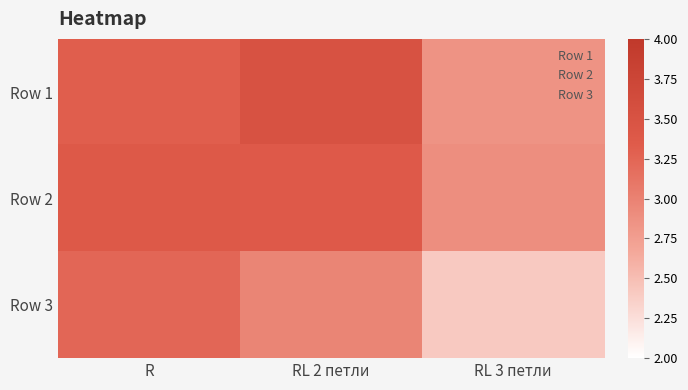

Count the number of data series in this chart.

3